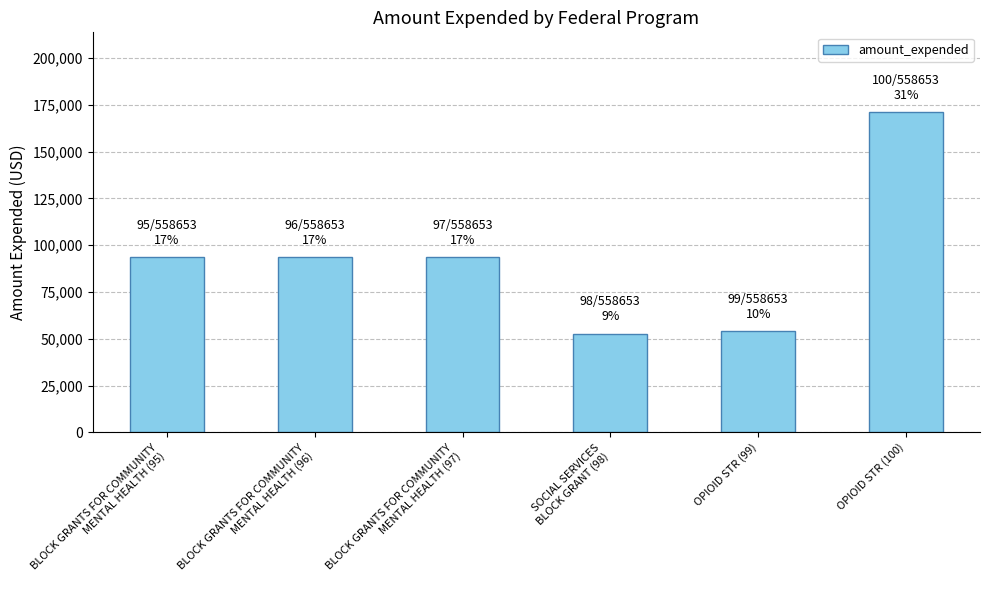

Is it true that the value at OPIOID STR (99) is 95171?

False